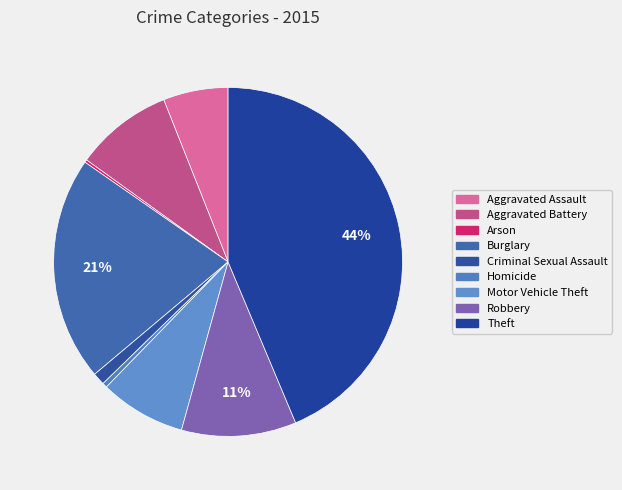

How many segments does this pie chart have?

9